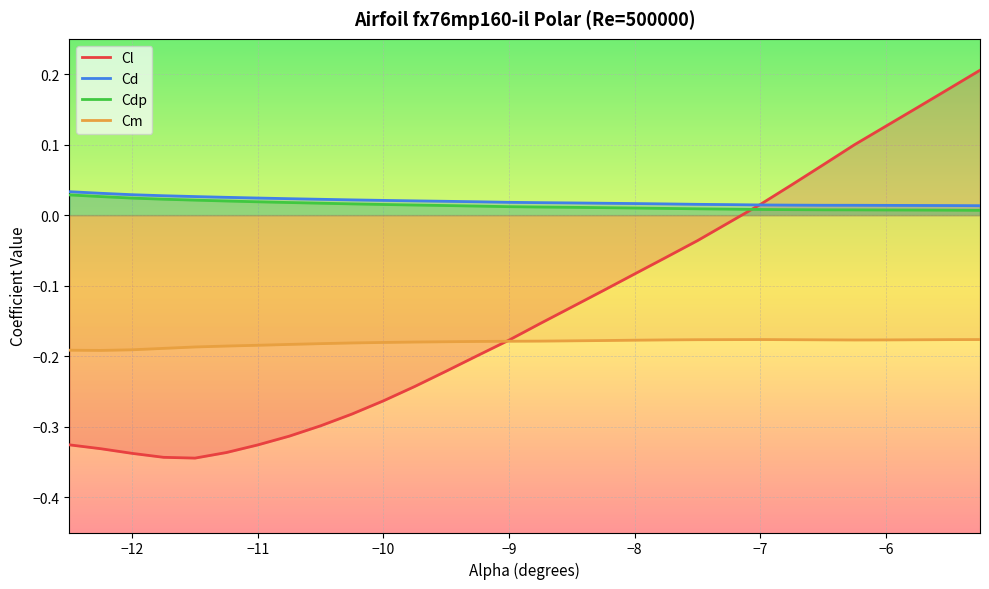

True or false: Cm and Cd cross at least once.

False